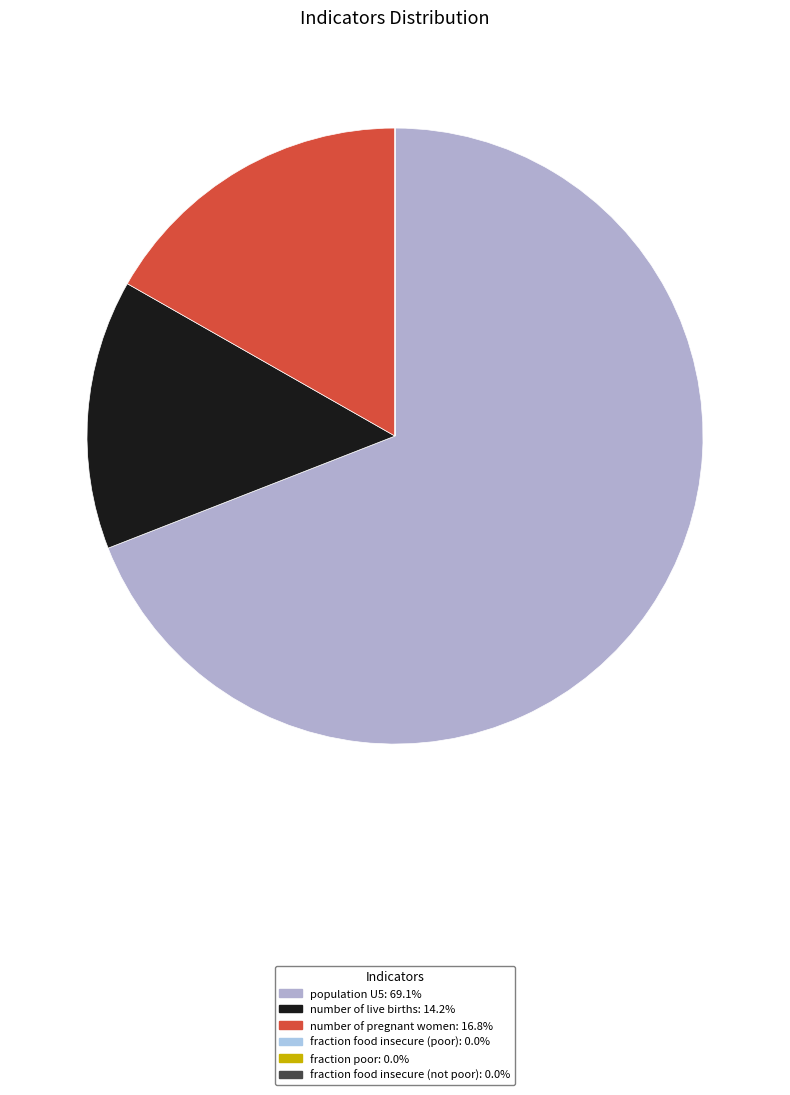

The fraction food insecure (poor) slice represents 0% of the pie. True or false?

True